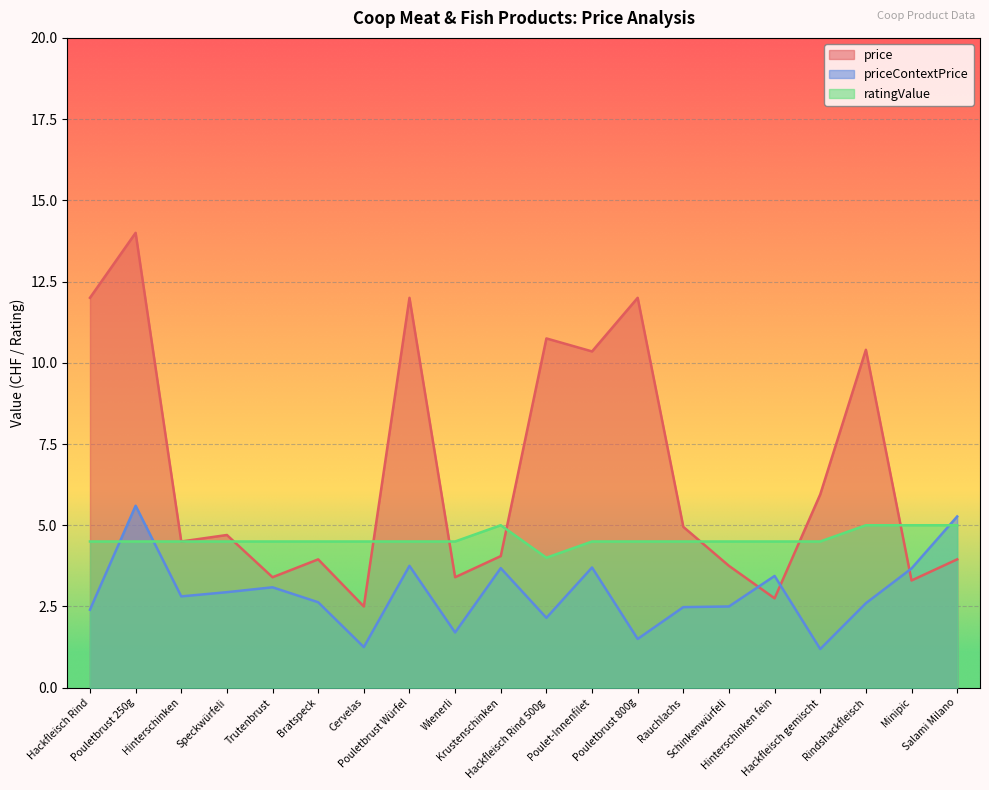

Which series has the largest range (max minus min)?

price